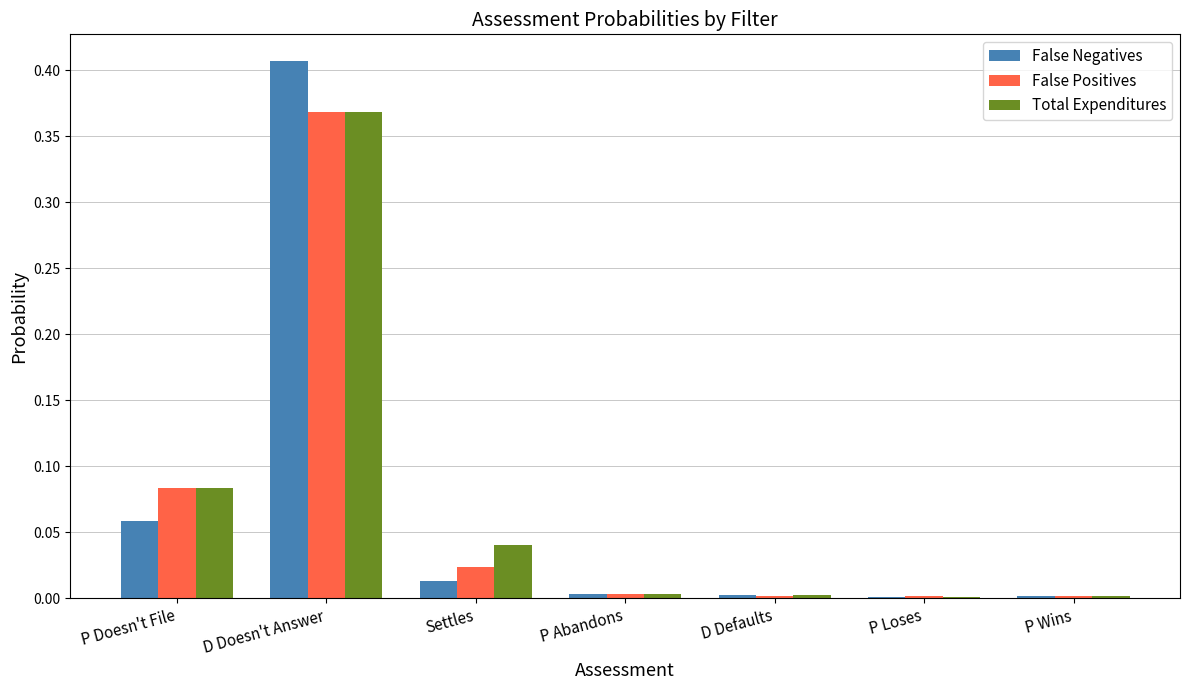

What is the sum of all Total Expenditures values?

0.5